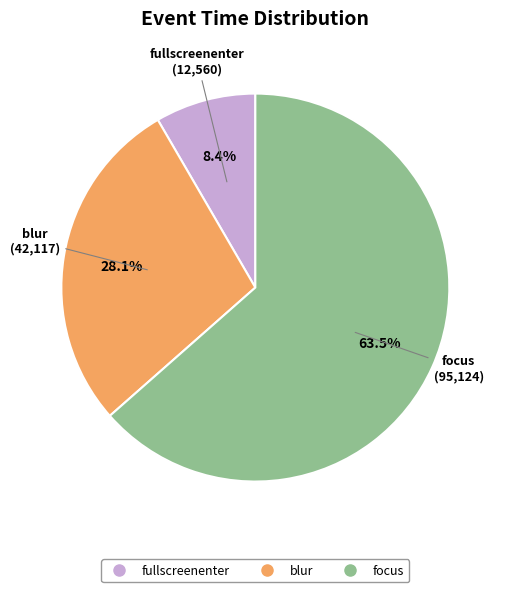

Count the number of slices in the pie.

3